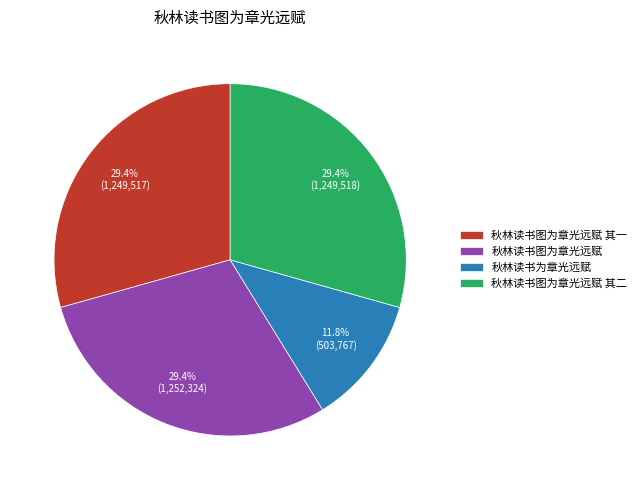

Does 秋林读书图为章光远赋 represent more than half of the total?

No